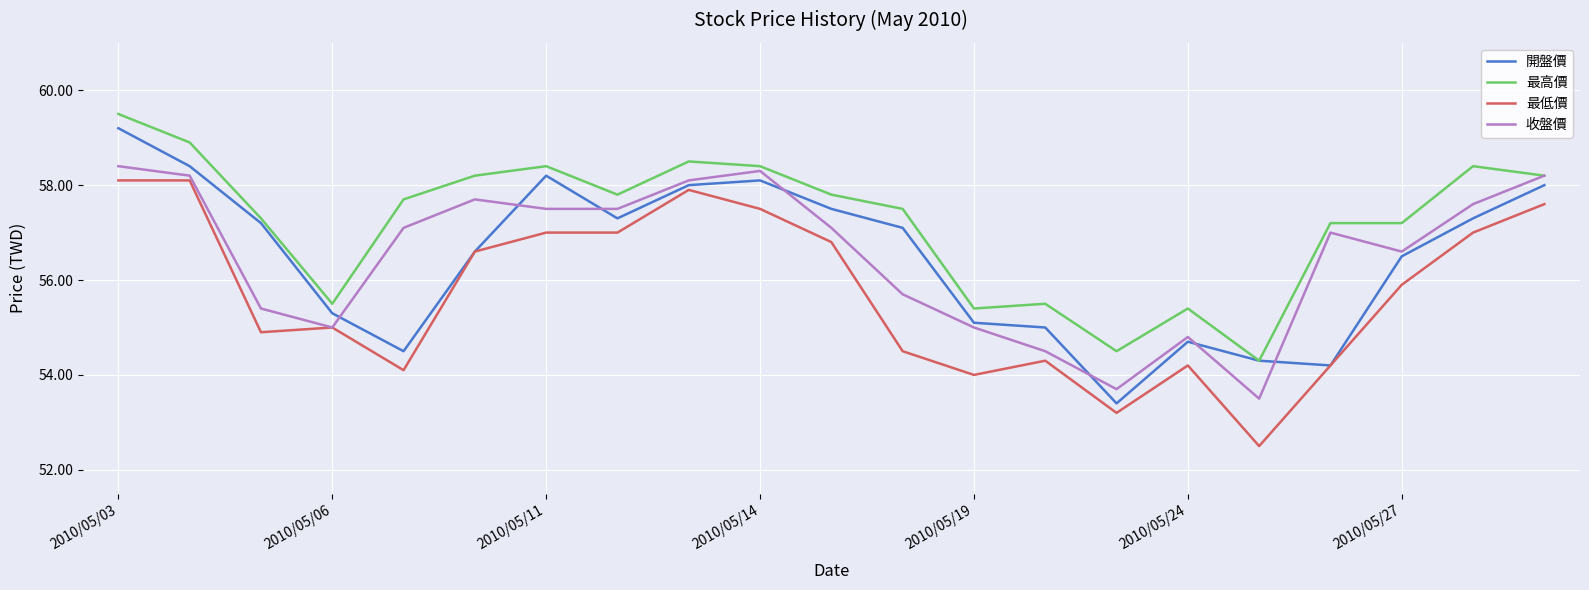

Which series has the largest total across all categories?

最高價